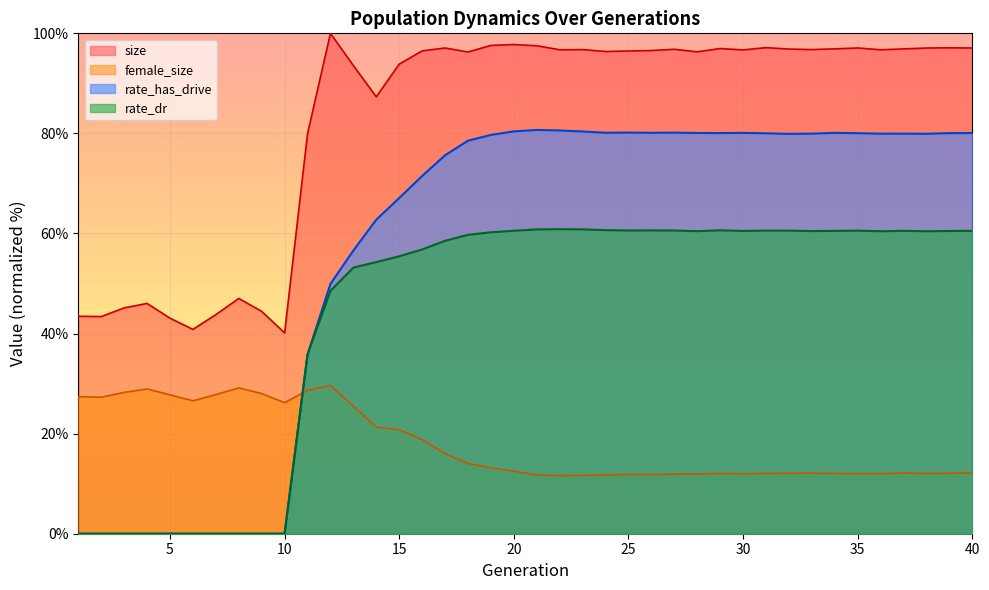

Where is the first local maximum for rate_has_drive?

21